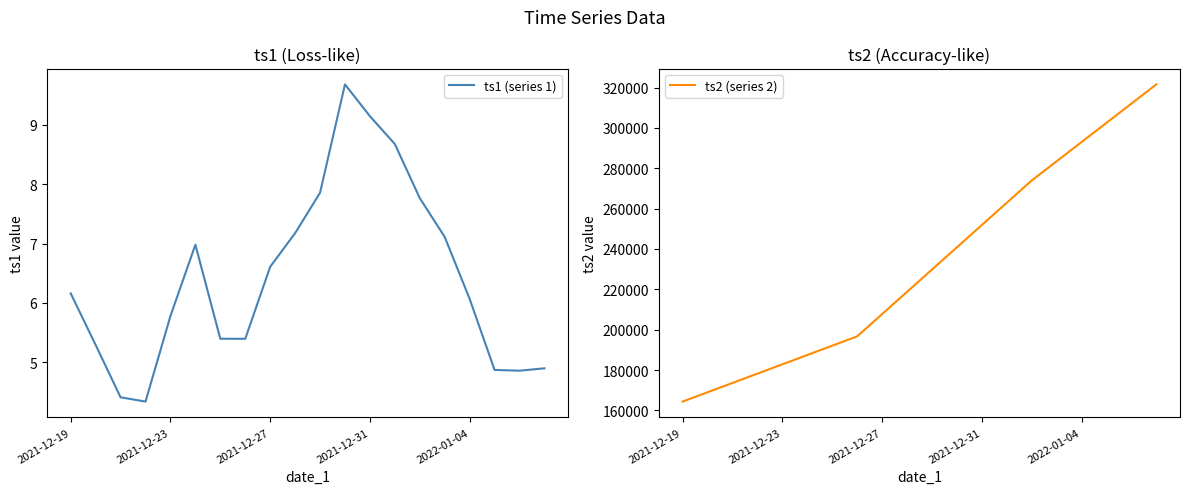

Where does the ts1 (series 1) series first go above 6?

2021-12-19